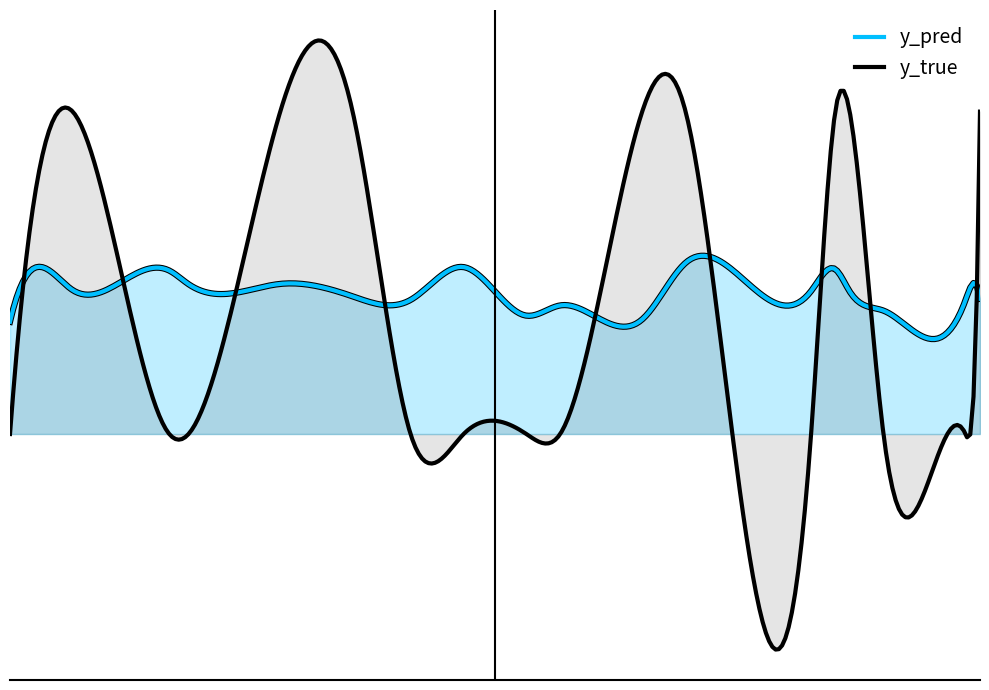

Between 71 and 181, which is larger?

71